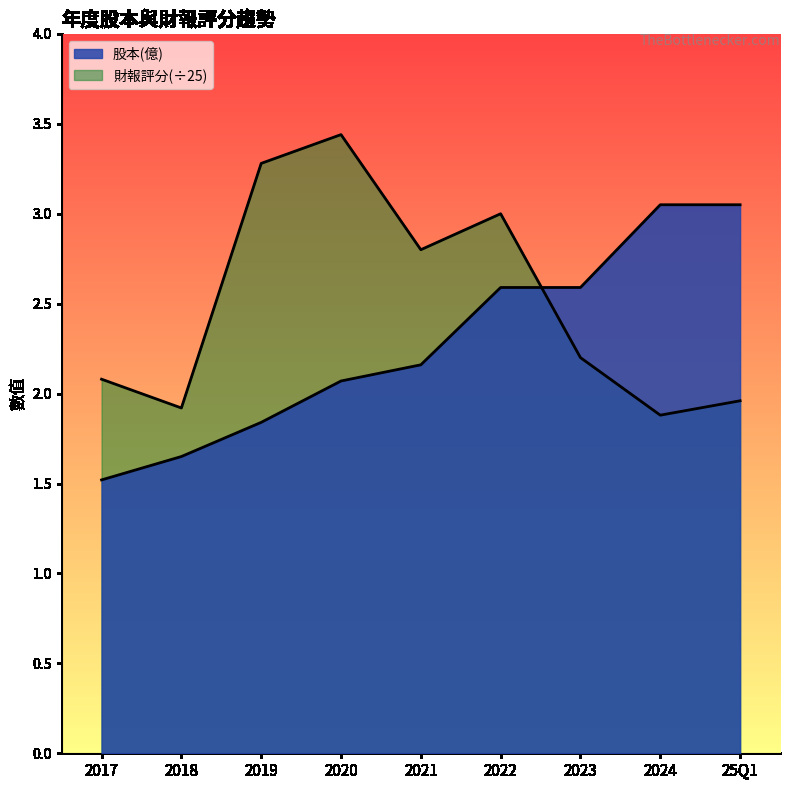

Rank the categories by value from lowest to highest.

2017, 2018, 2019, 2020, 2021, 2023, 2022, 25Q1, 2024